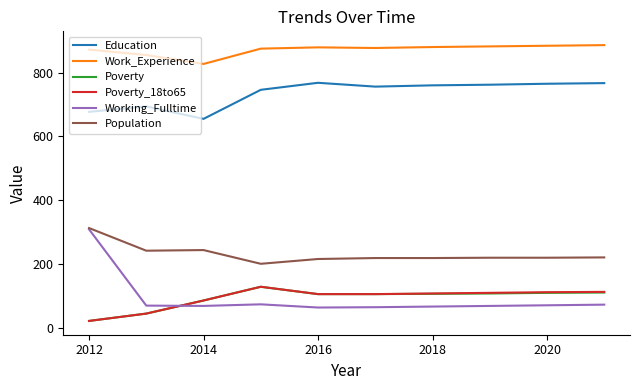

Does the chart have visible grid lines?

No